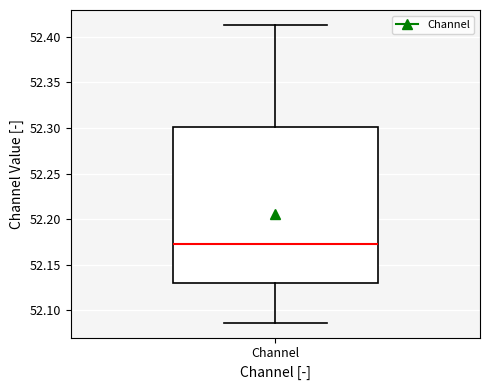

Read this box plot against the y-axis: the position of the median line, the range covered by the box, and the ends of both whiskers. The values are not printed on the chart, so give them approximately, as read against the axis.

median 52.175, box 52.130 to 52.300, whiskers 52.085 to 52.415